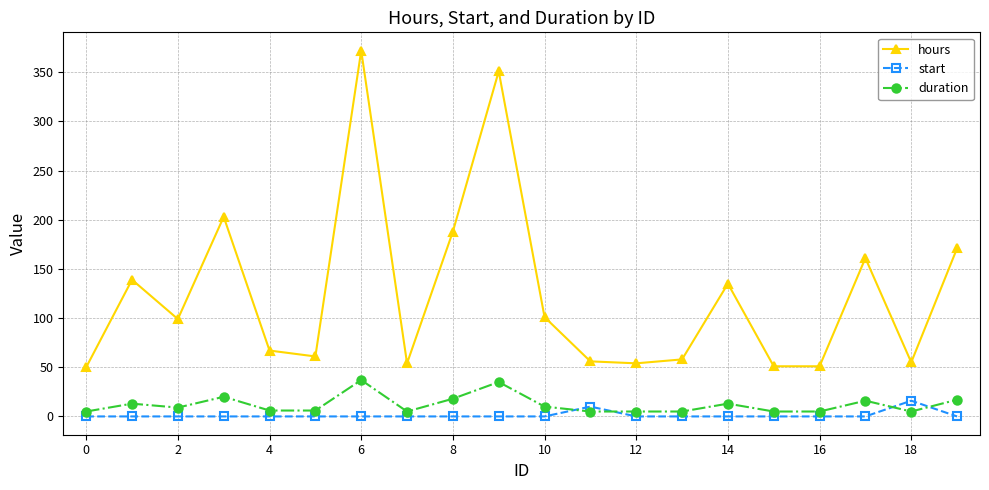

Which series has the largest total across all categories?

hours